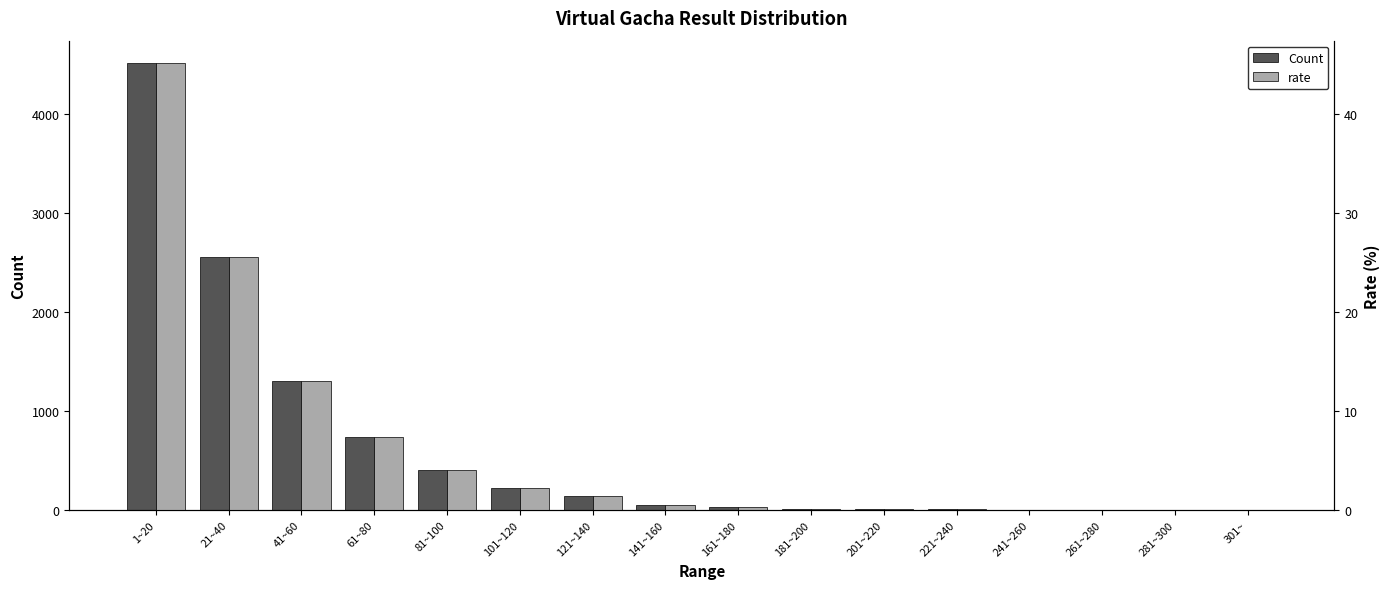

What is the label of the 16th bar from the right?

1~20